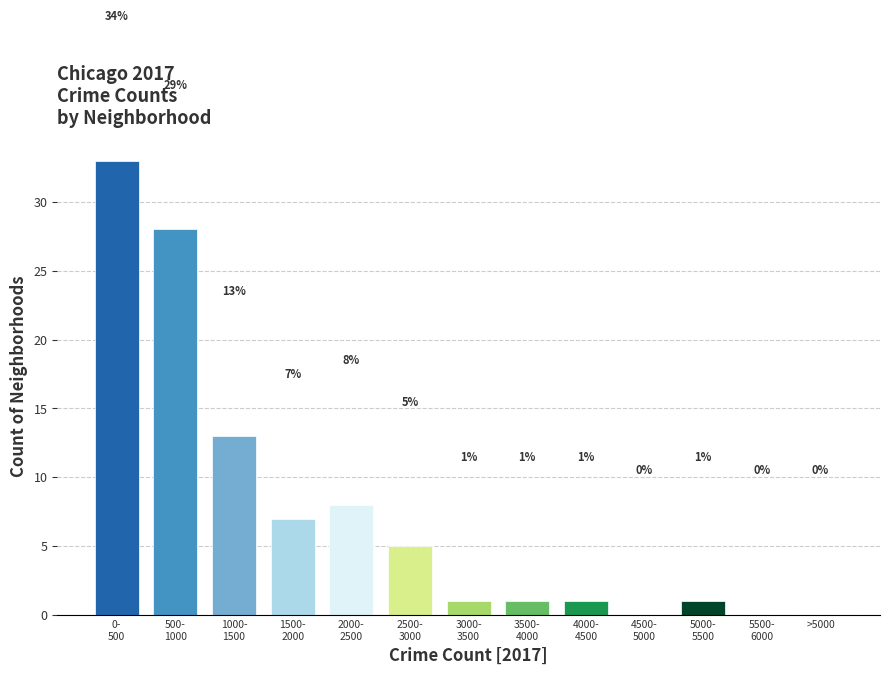

What is the maximum value shown in the chart?

33